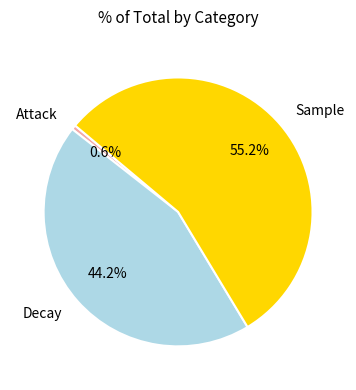

Between Decay and Attack, which is larger?

Decay